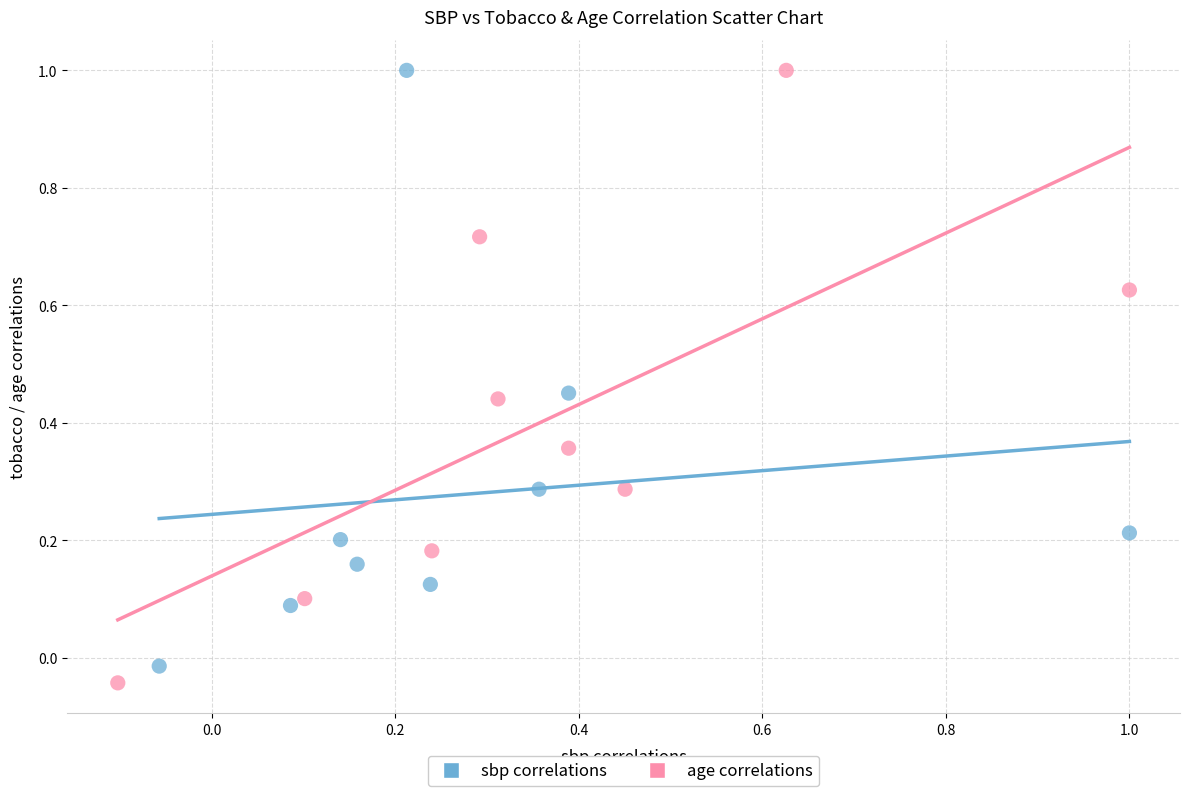

What are all the series names shown in the legend?

sbp correlations, age correlations